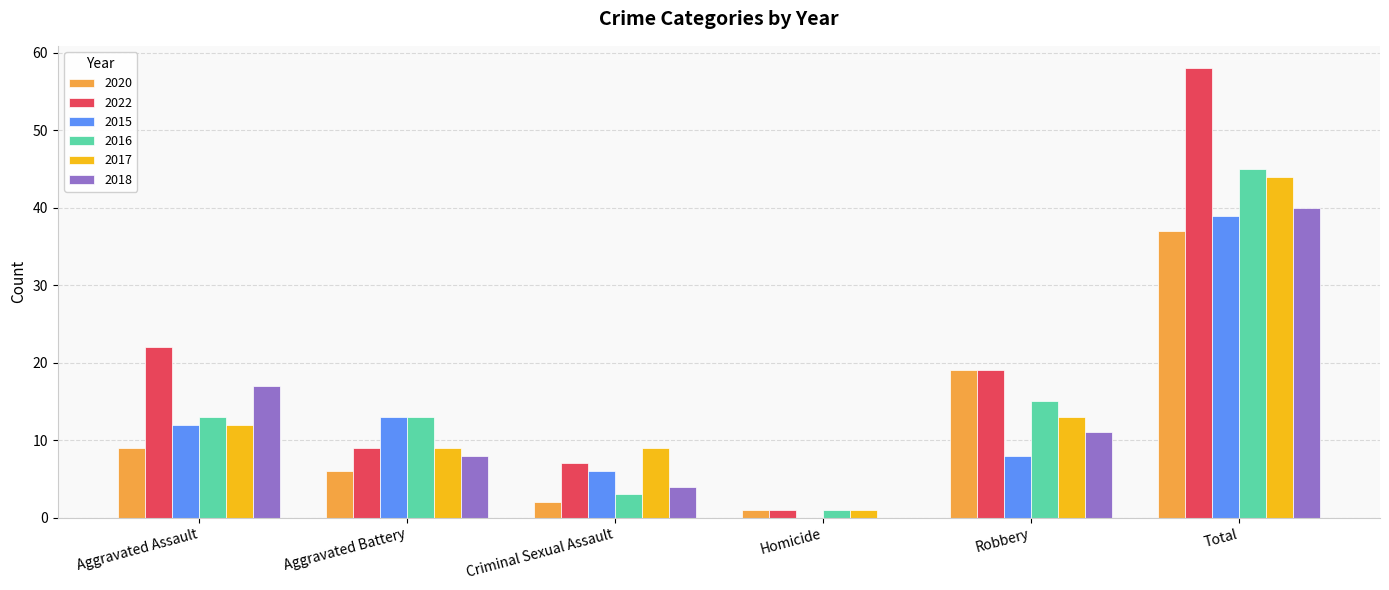

How many 2018 values are between 4 and 17?

4